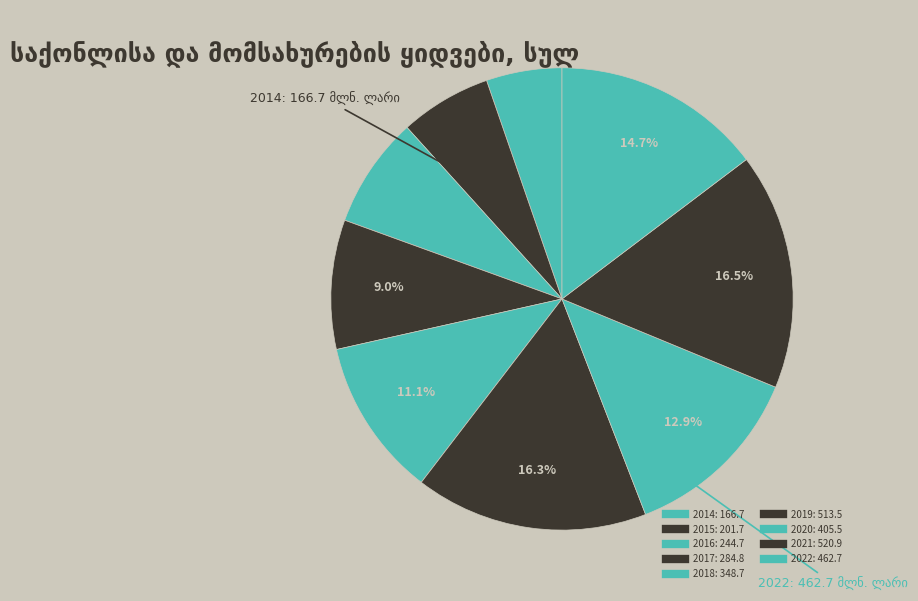

Combined, what portion of the pie is 2015 and 2016?

14.2%